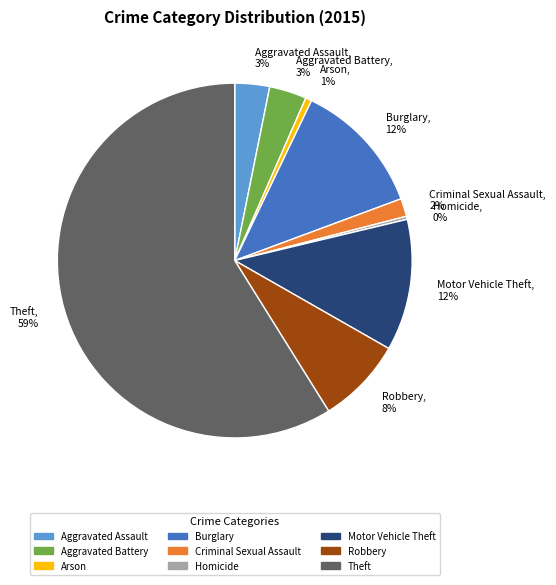

Which category has the biggest portion of the pie?

Theft